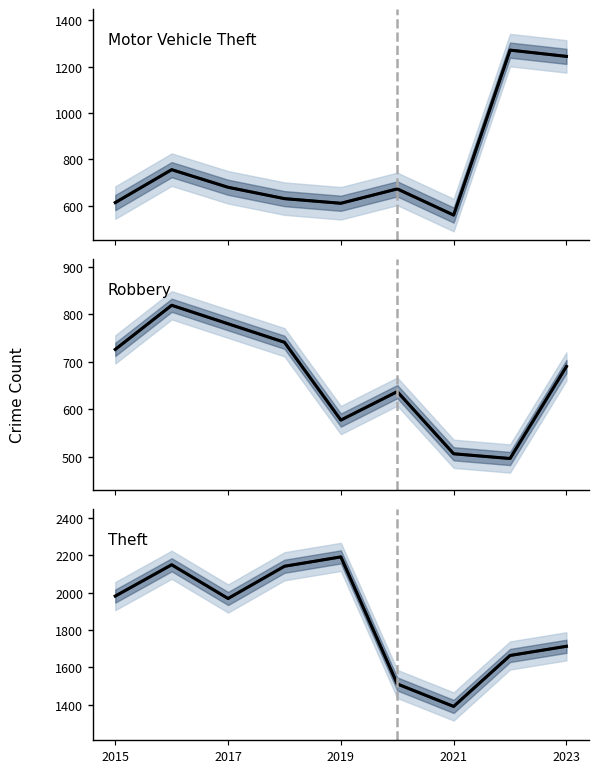

Reading left to right, transcribe all the data shown in this chart.

Motor Vehicle Theft (mean): 614	756	680	631	611	673	560	1272	1245
Motor Vehicle Theft: 614	756	680	631	611	673	560	1272	1245
Robbery (mean): 726	819	780	741	577	637	506	496	690
Robbery: 726	819	780	741	577	637	506	496	690
Theft (mean): 1981	2148	1968	2140	2190	1512	1392	1664	1713
Theft: 1981	2148	1968	2140	2190	1512	1392	1664	1713